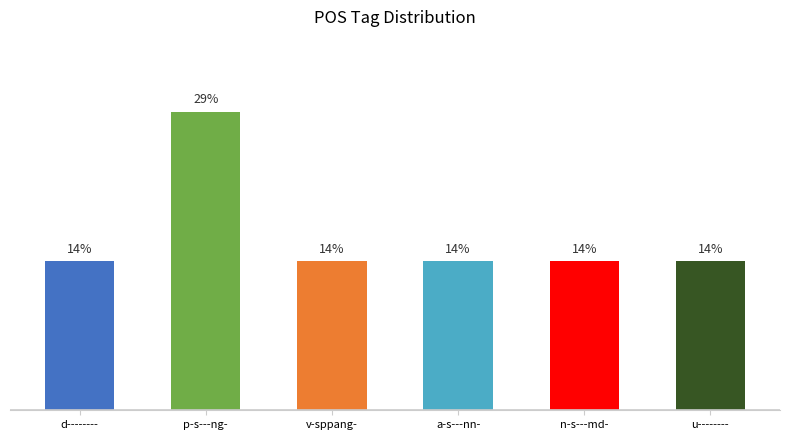

Does the chart contain any negative values?

No